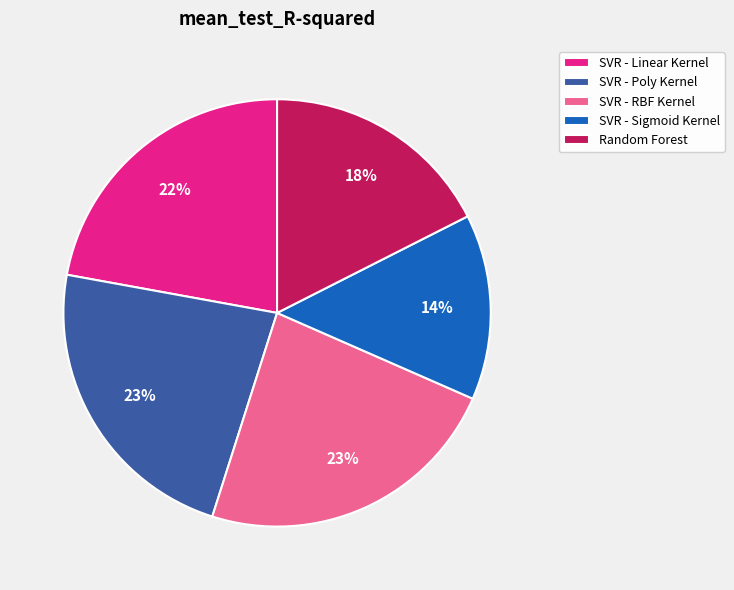

Do SVR - Sigmoid Kernel and SVR - RBF Kernel together represent more than half of the pie?

No